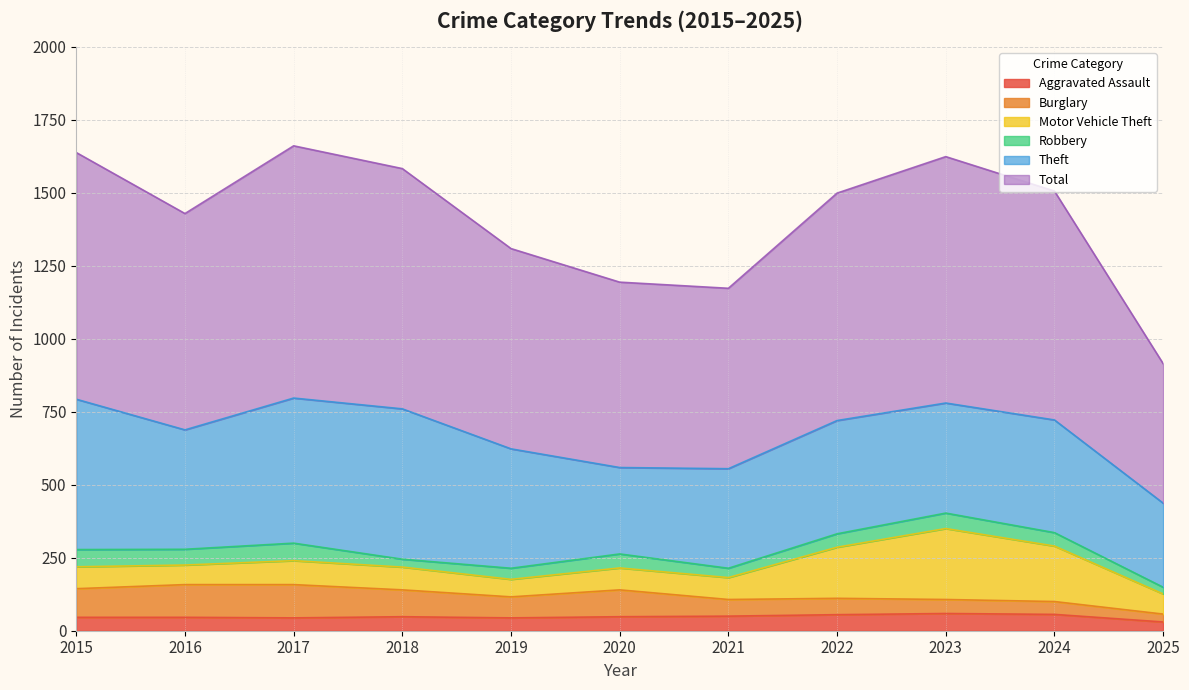

What is the difference between the second highest and minimum values in the Theft series?

227